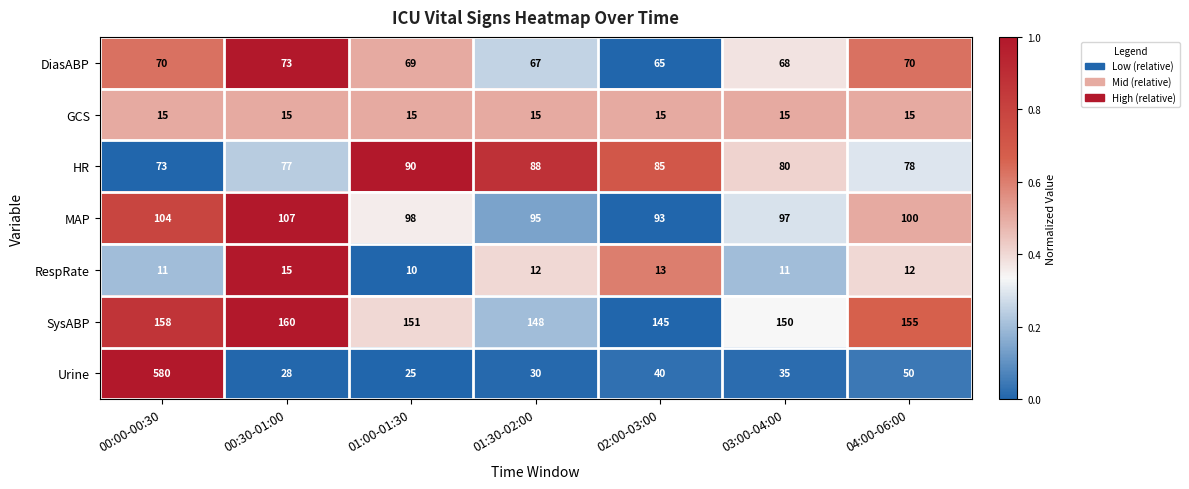

Which series has the largest range (max minus min)?

Urine